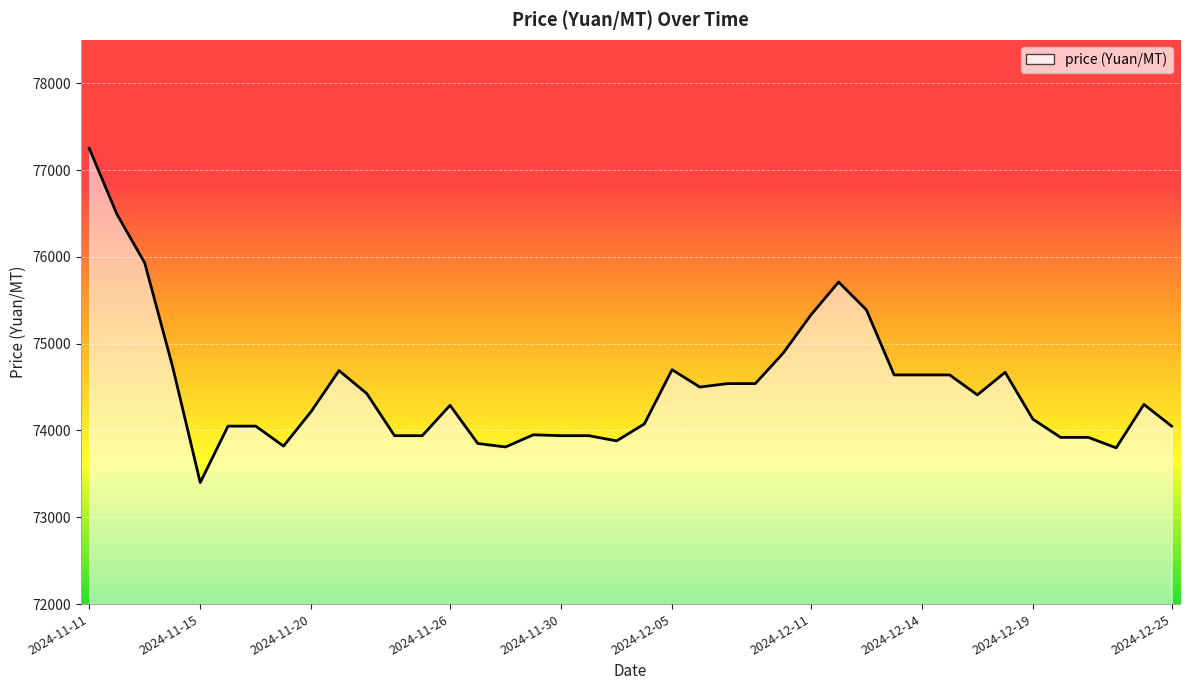

How many values exceed 74300?

19